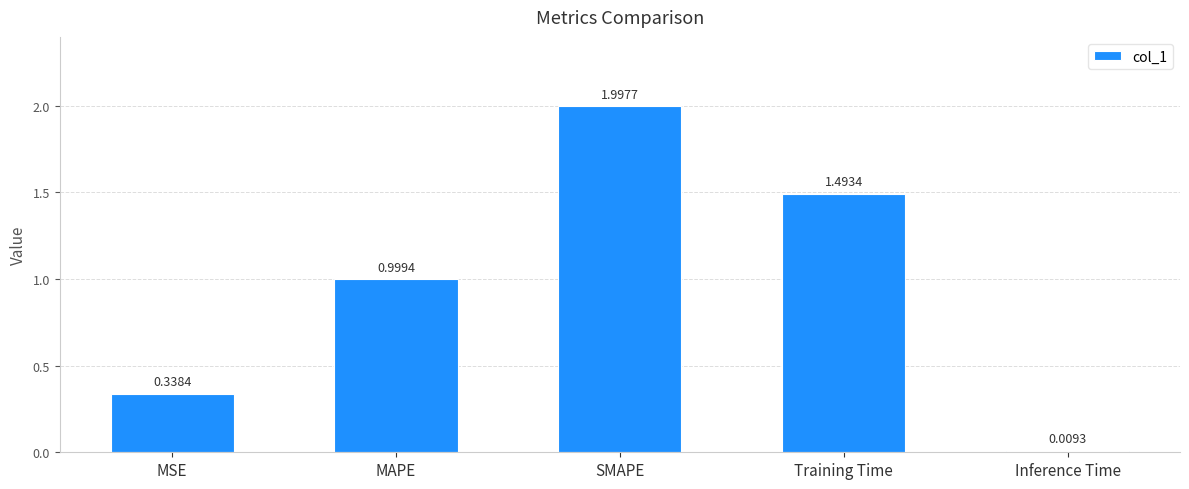

Rank the categories by value from highest to lowest.

SMAPE, Training Time, MAPE, MSE, Inference Time